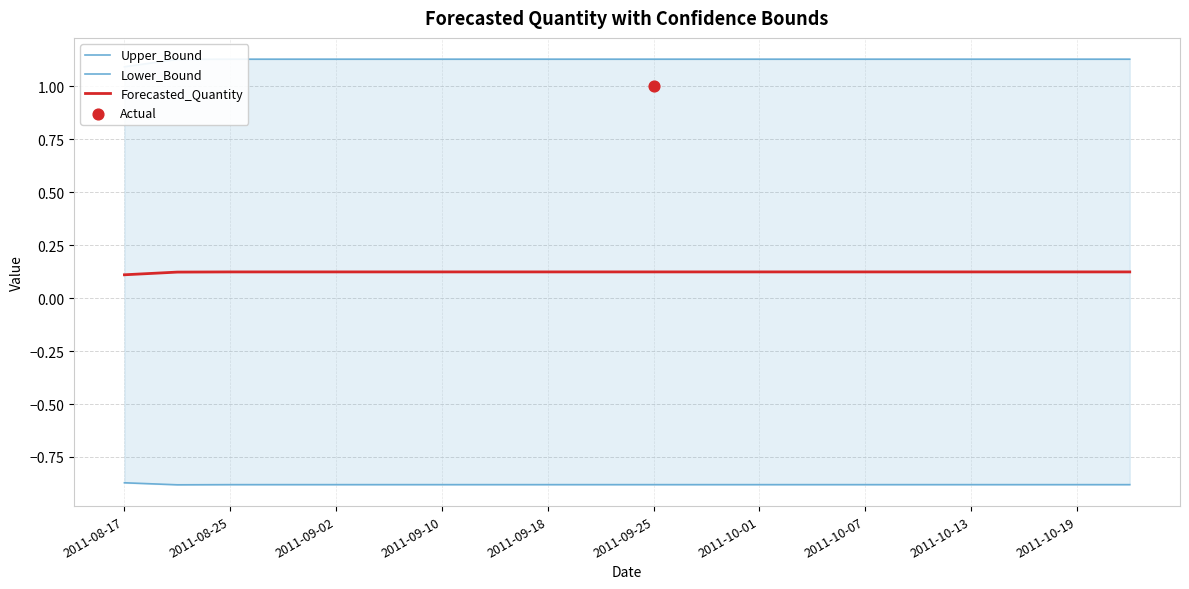

Which series has the largest total across all categories?

Upper_Bound